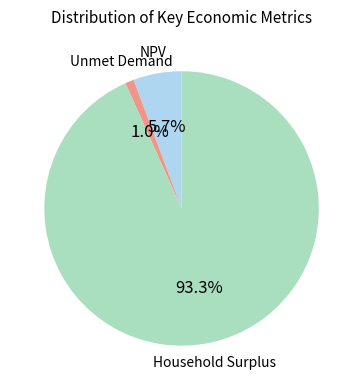

Is there a majority slice in this chart?

Yes